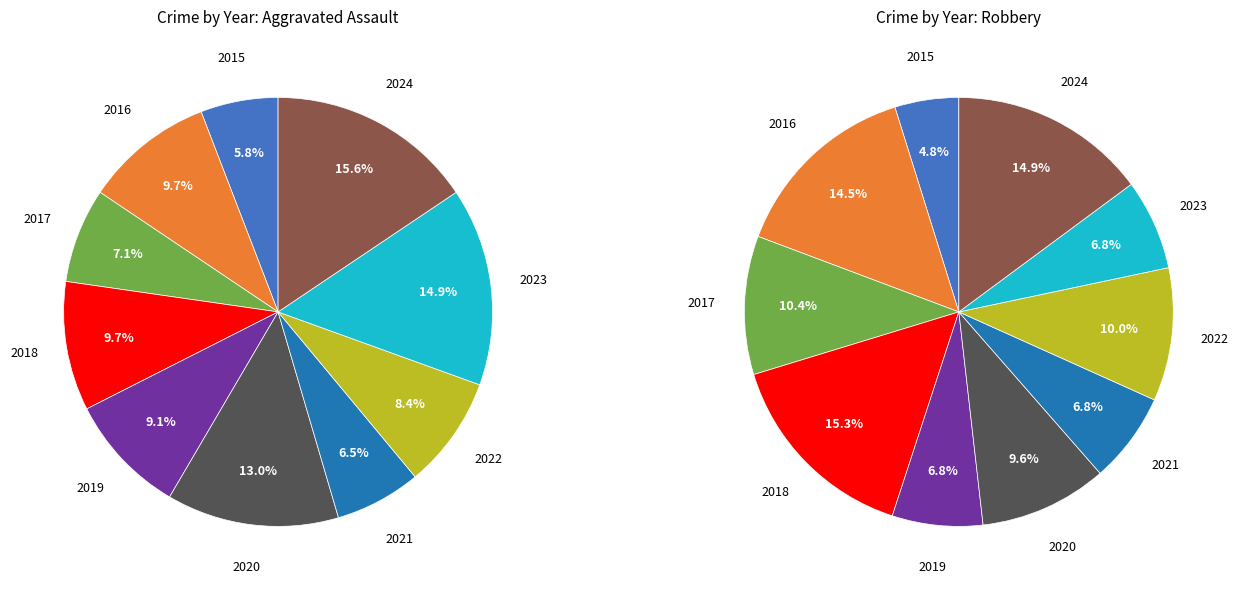

Which category has the biggest portion of the pie?

2024